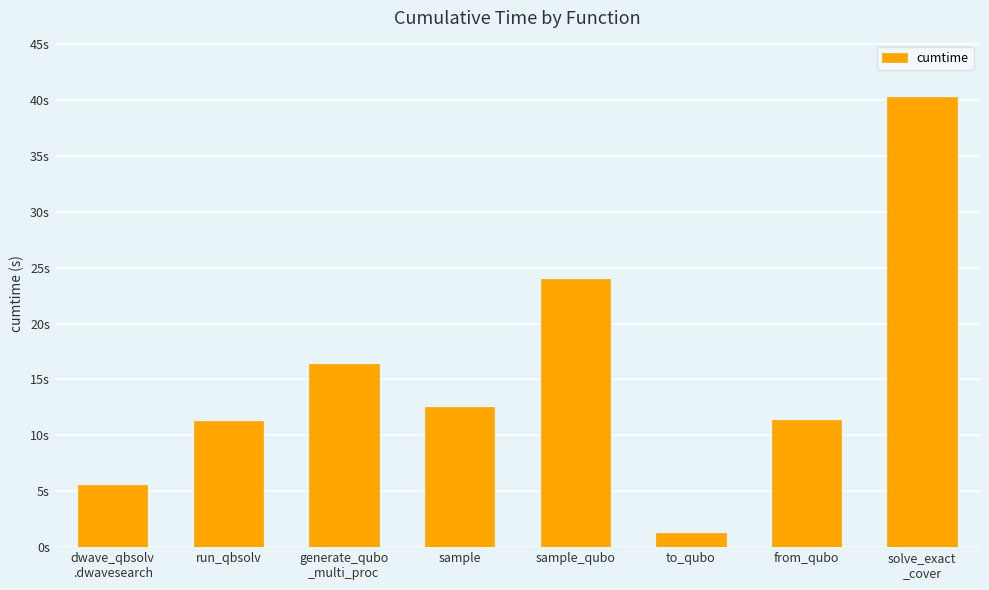

Reading left to right, transcribe all the data shown in this chart.

dwave_qbsolv
.dwavesearch=5.6	run_qbsolv=11.2	generate_qubo
_multi_proc=16.4	sample=12.5	sample_qubo=24.0	to_qubo=1.2	from_qubo=11.4	solve_exact
_cover=40.3